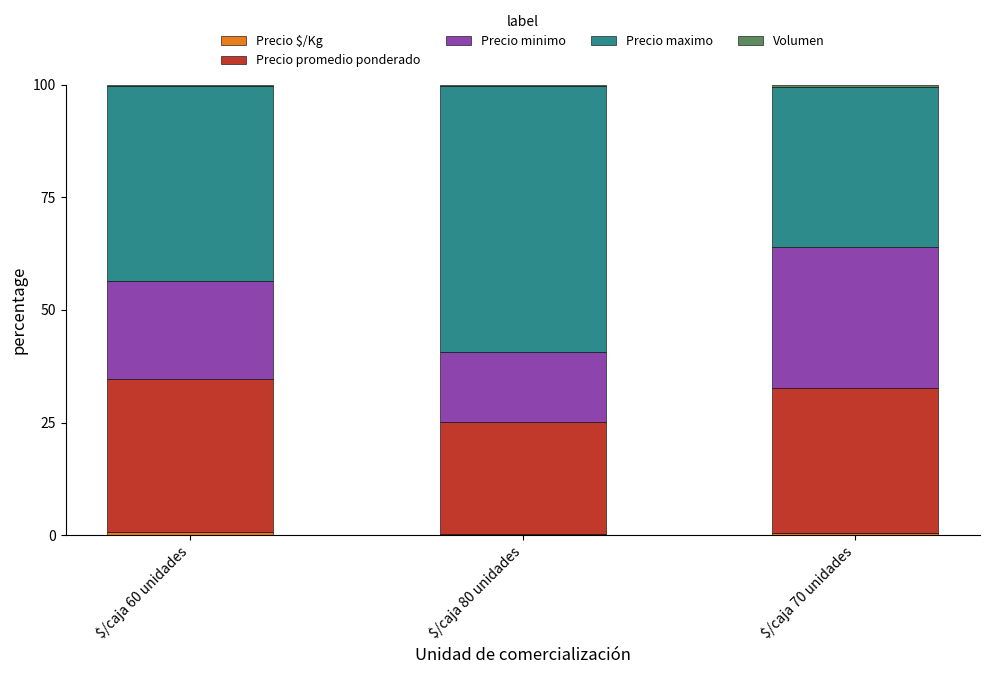

How many categories are shown in the chart?

3